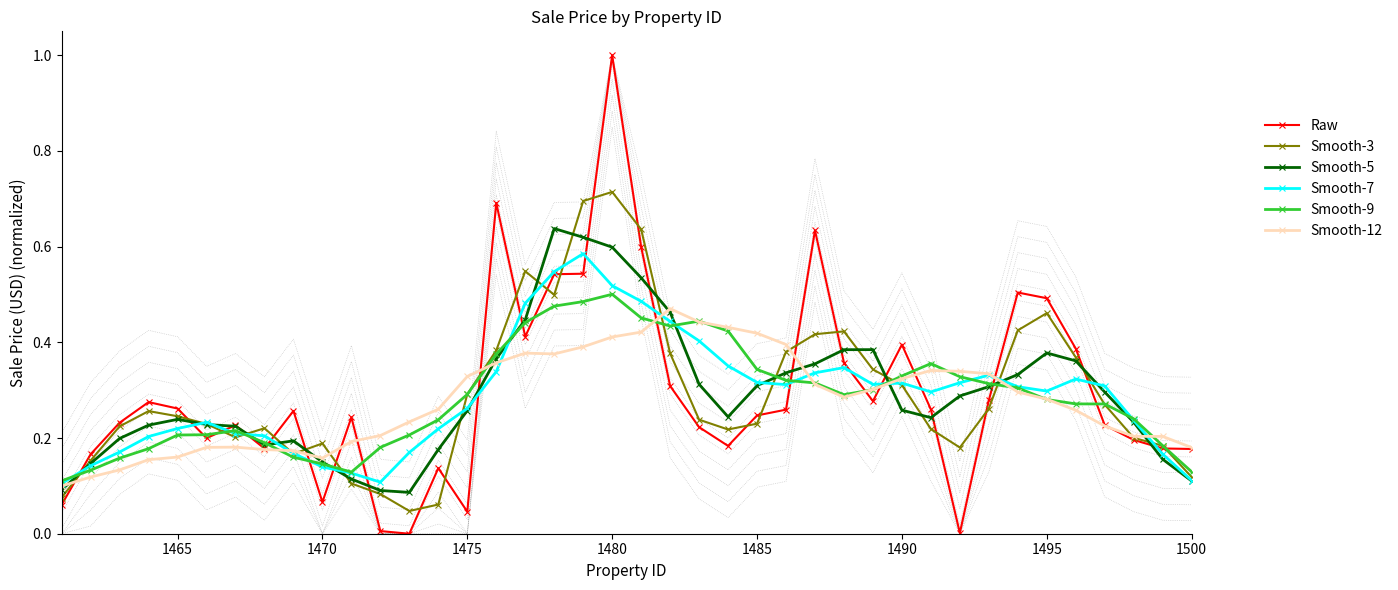

Is the value of Smooth-7 at 1470 greater than the value of Smooth-9 at 1495?

No